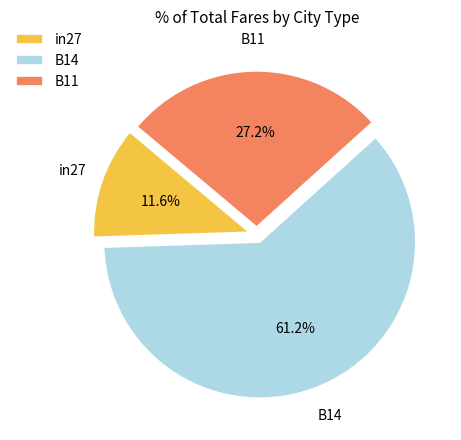

What is the total percentage of in27 and B11?

38.8%